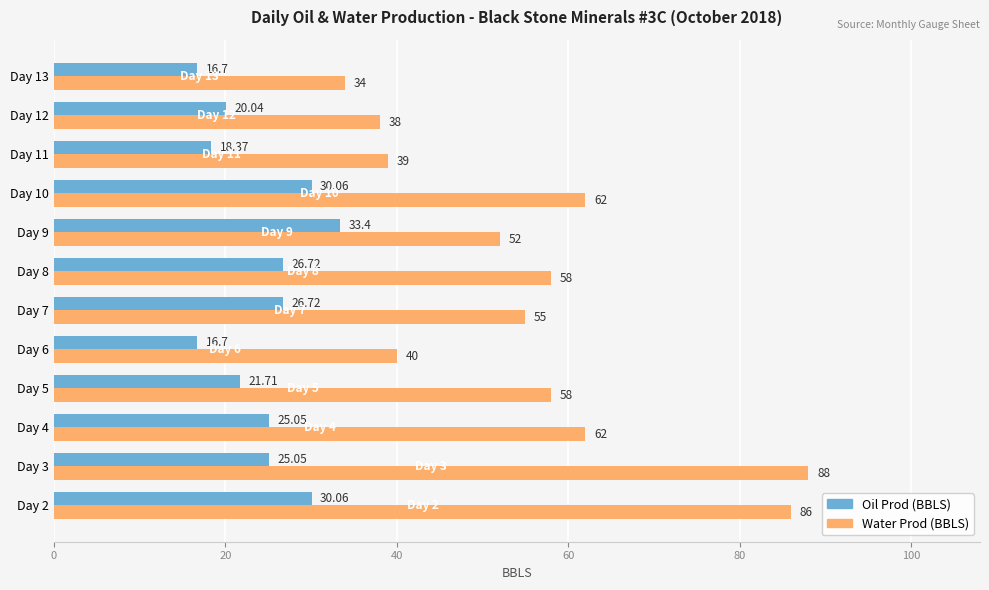

Which series changed the most between Day 4 and Day 5?

Water Prod (BBLS)